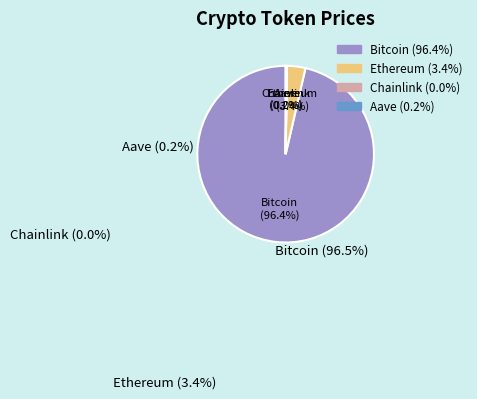

Combined, what portion of the pie is Ethereum (3.4%) and Bitcoin (96.4%)?

99.8%